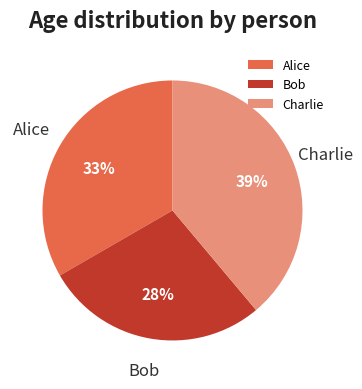

Combined, do Charlie and Bob account for over 50%?

Yes